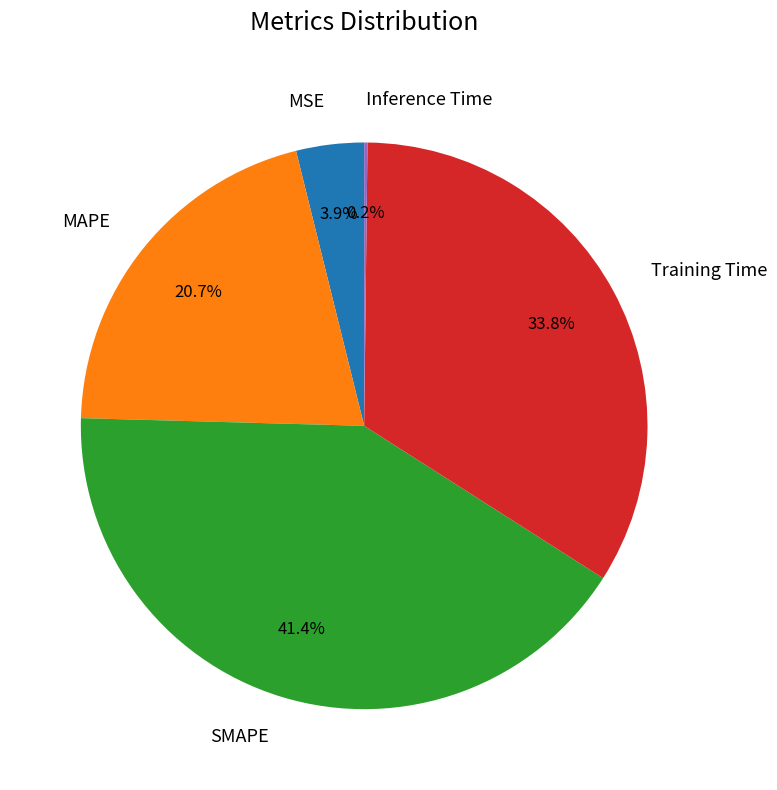

Which slice is the largest?

SMAPE